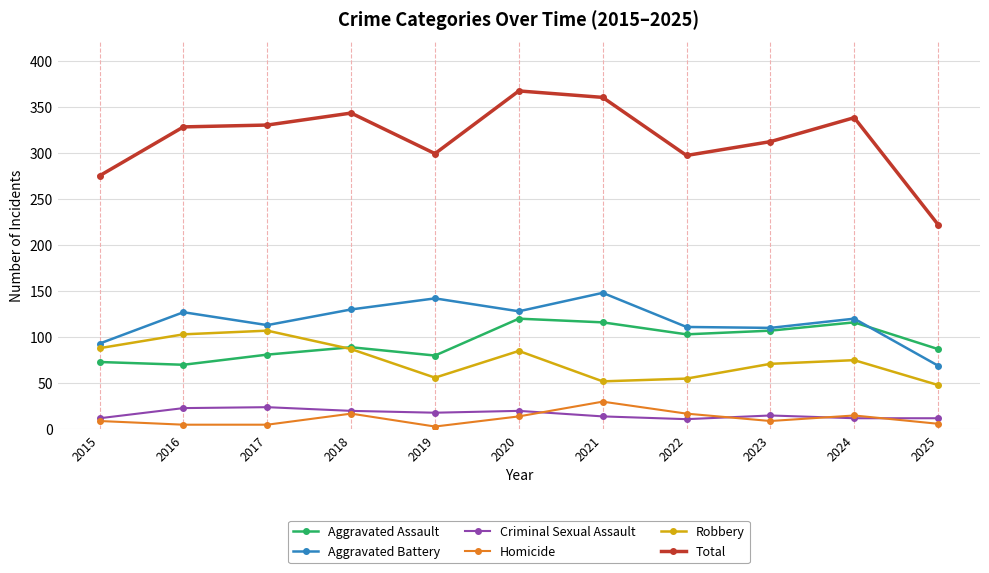

Which category has the lowest value in the Total series?

2025